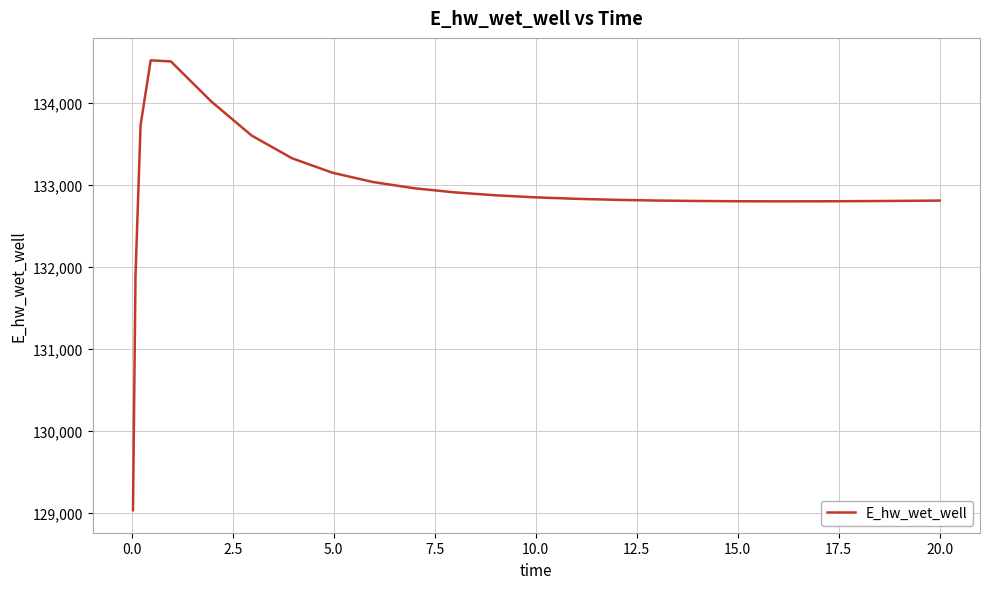

What is the minimum value shown in the chart?

129029.8